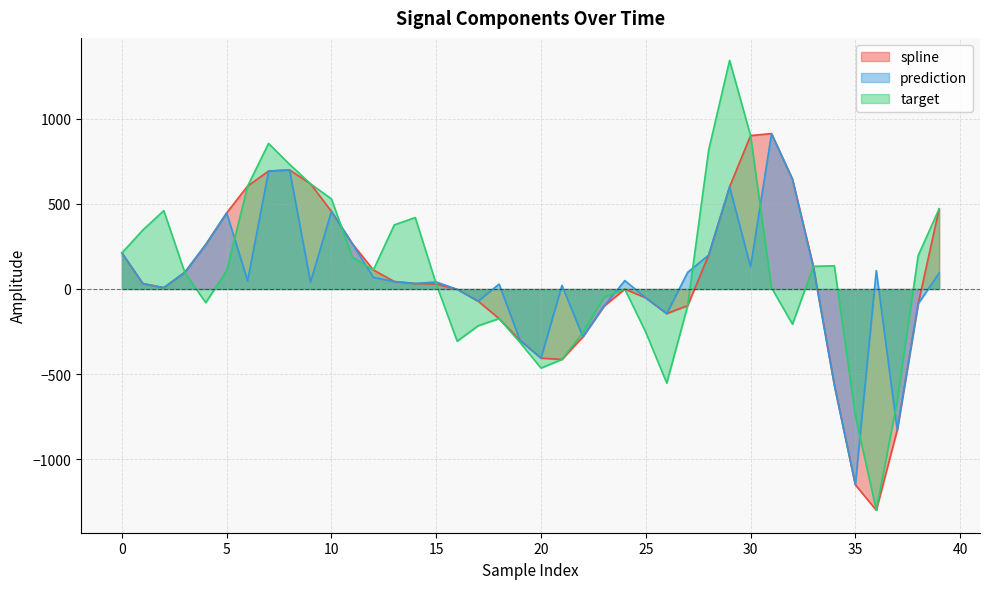

What is the difference between the highest and lowest values at 37?

171.0